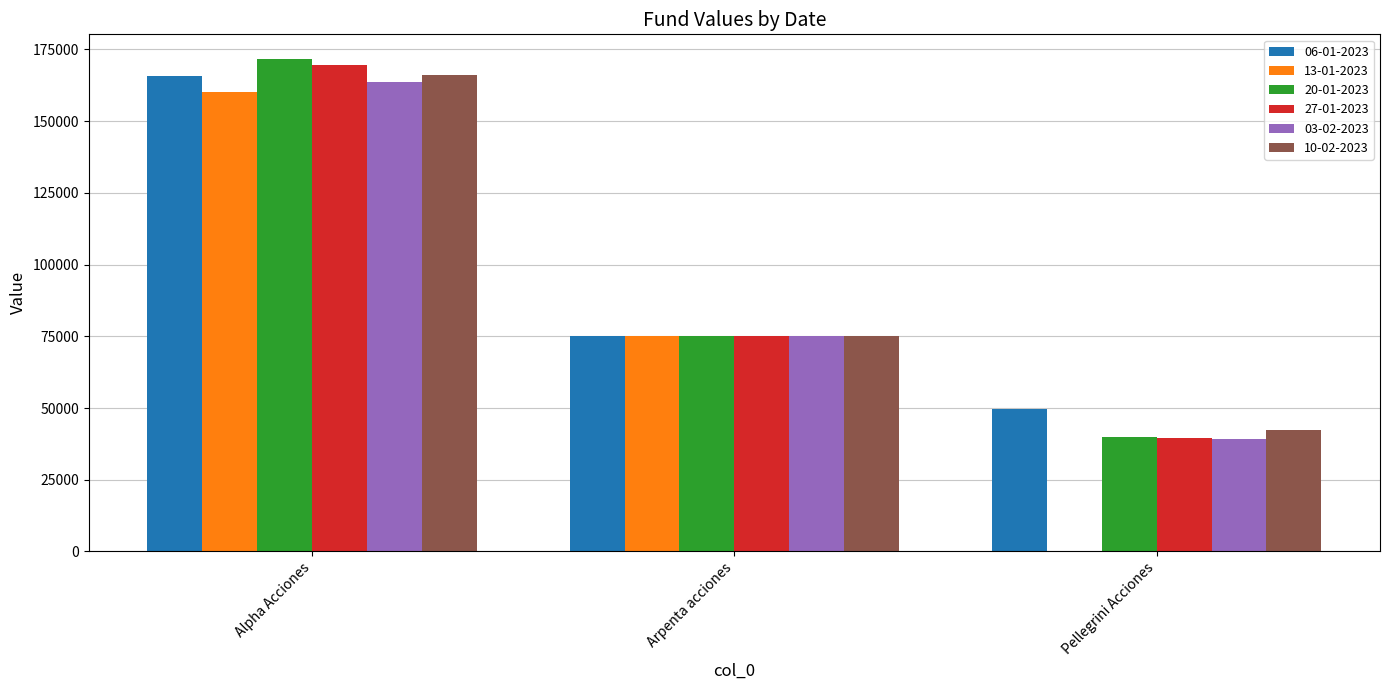

What is the sum of the 27-01-2023 values at Arpenta acciones and Pellegrini Acciones?

114698.5